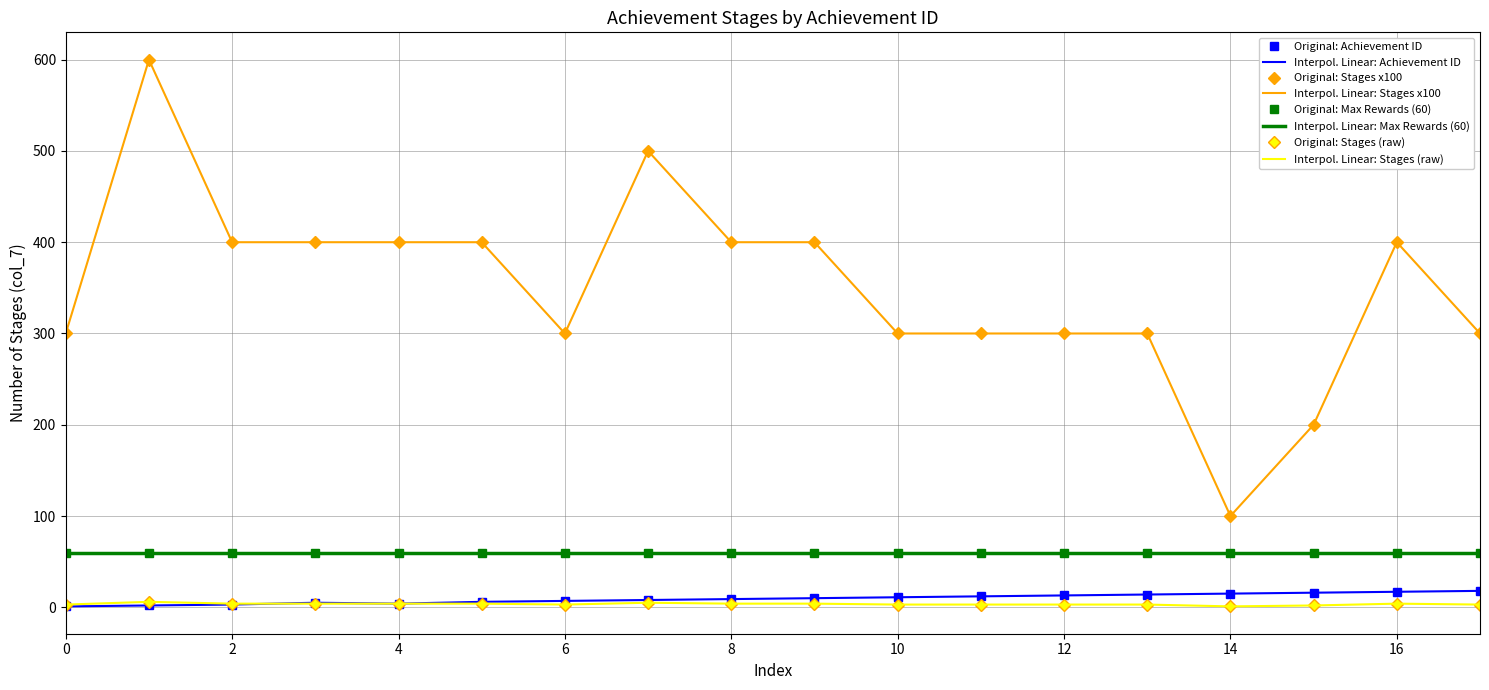

At how many categories does at least one series exceed 533?

1